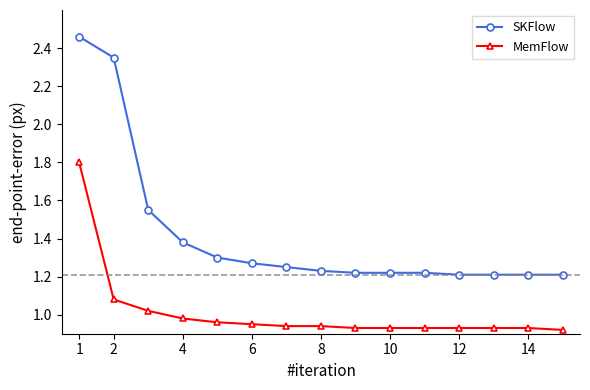

How many SKFlow values are between 1 and 2?

13